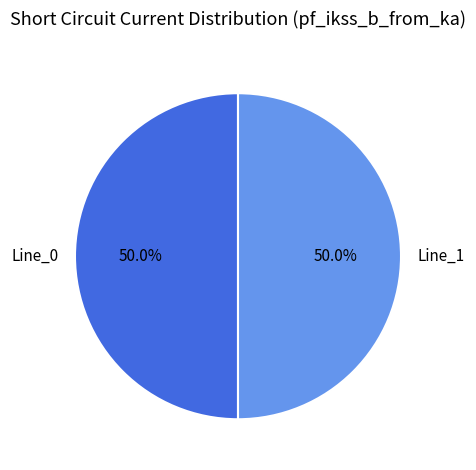

What is the ratio of the value at Line_1 to the value at Line_0?

1.0